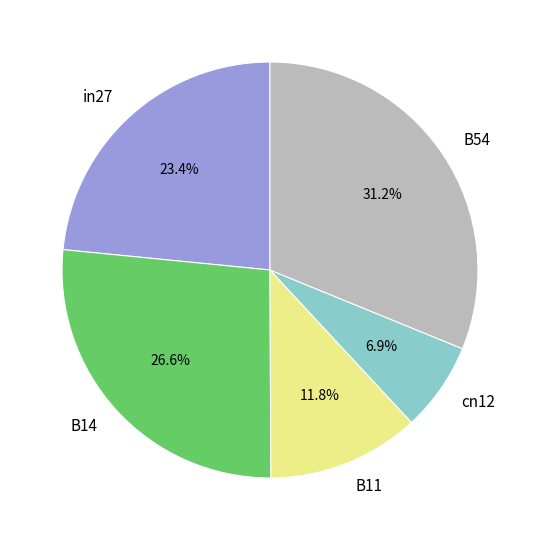

How many slices are in this pie chart?

5